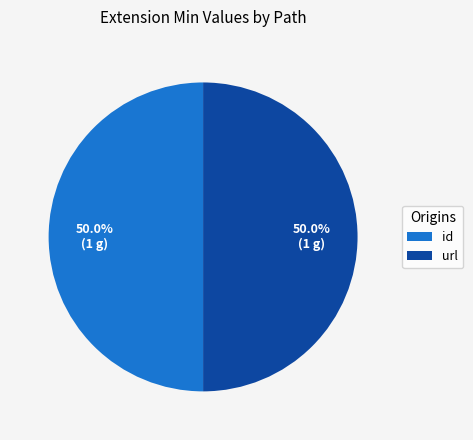

Is the sum of id and url greater than half?

Yes